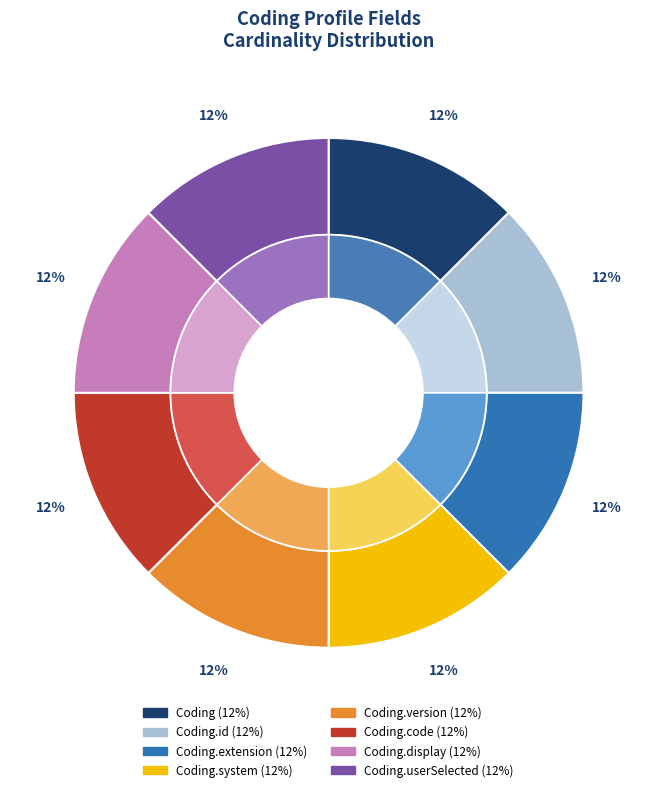

Which slice is the smallest?

Coding